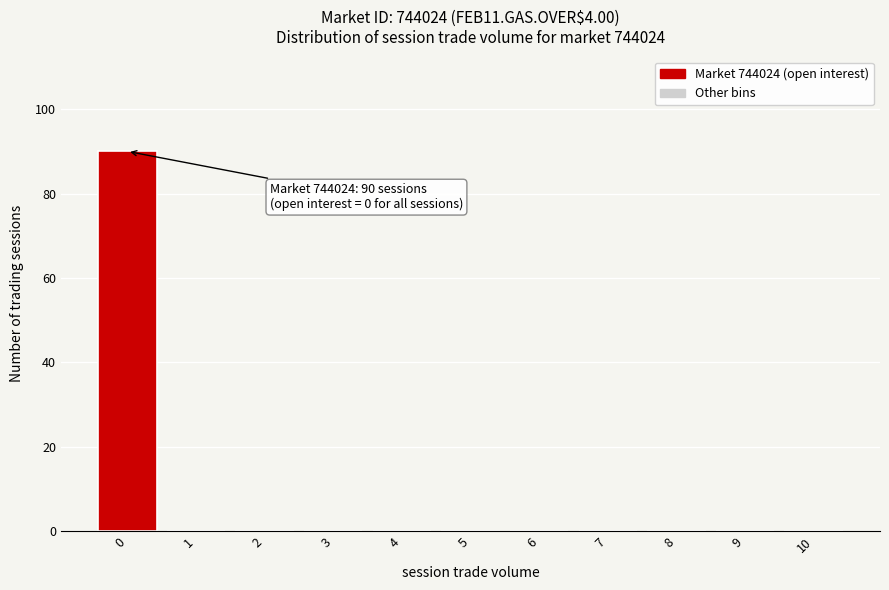

Reading right to left, what are all the values shown in this chart?

10=0	9=0	8=0	7=0	6=0	5=0	4=0	3=0	2=0	1=0	0=90